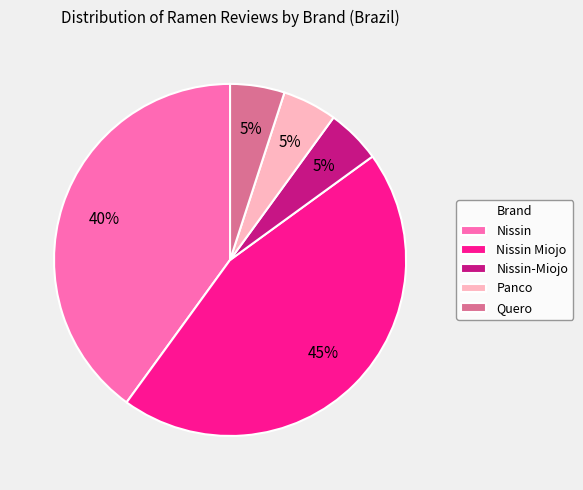

How many segments does this pie chart have?

5